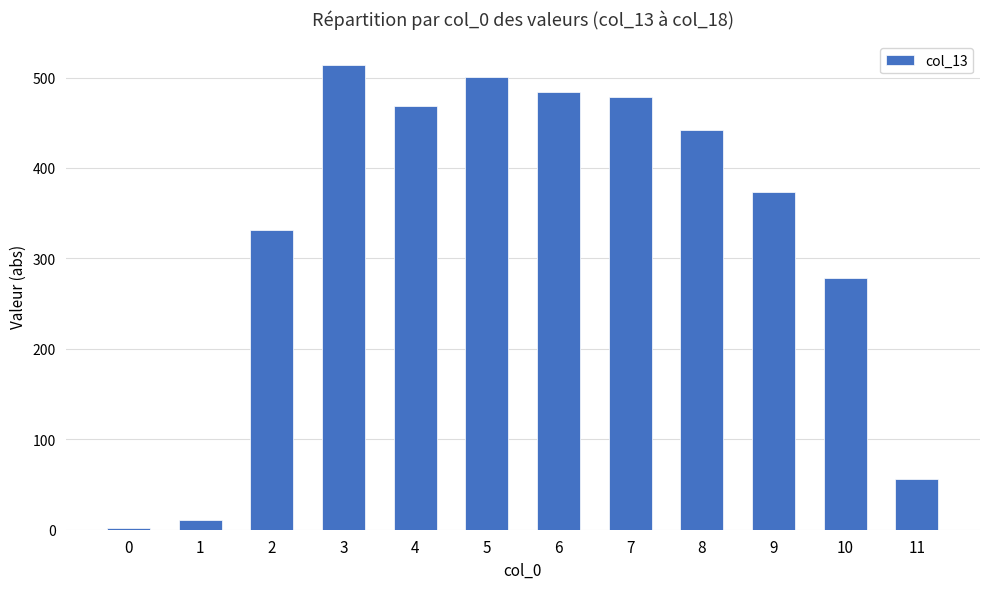

The value at 8 is 240.3. True or false?

False